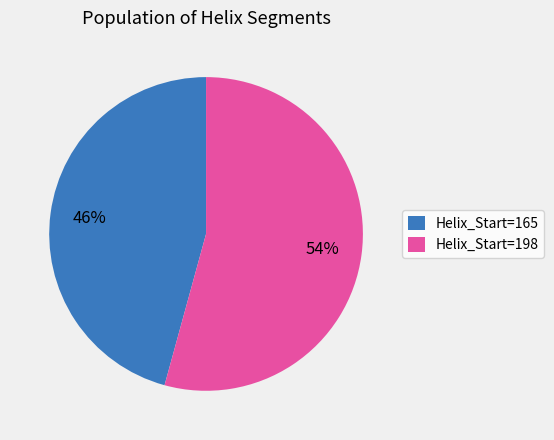

Approximately how many times larger is the value at Helix_Start=198 compared to Helix_Start=165?

1.2